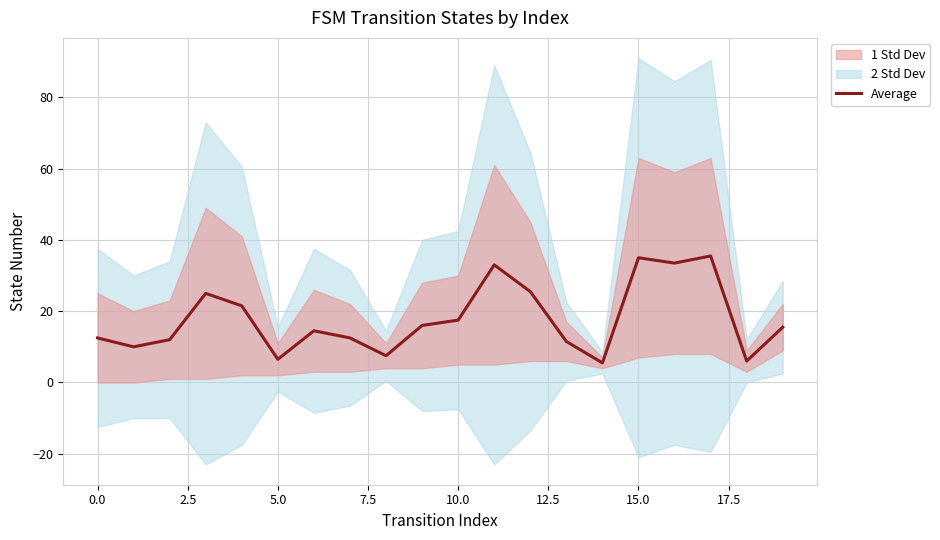

True or false: the data has more than 0 interior local peaks.

True